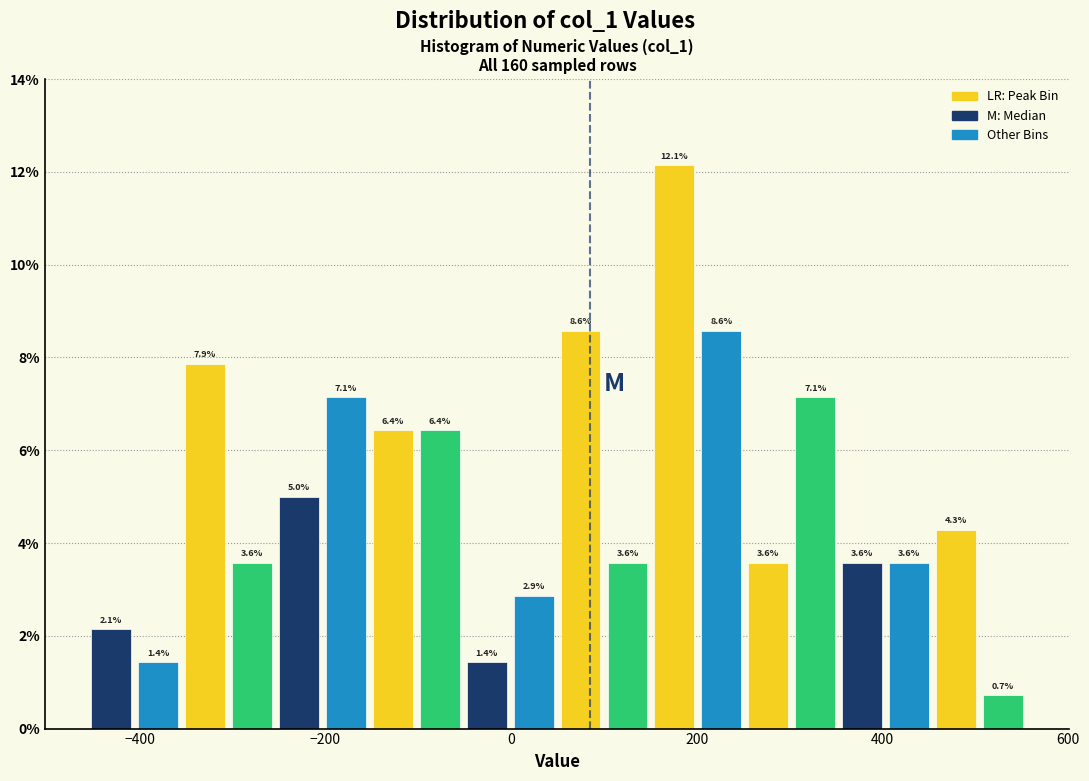

Around what value on the x-axis is the tallest bar? Give the approximate position of its centre, as read against the axis.

180